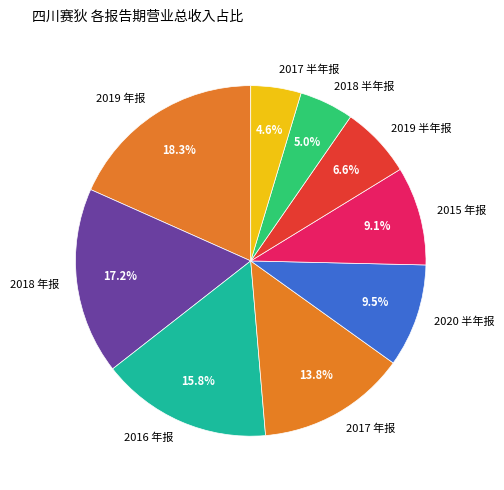

What percentage is NOT represented by 2018 半年报?

95.0%